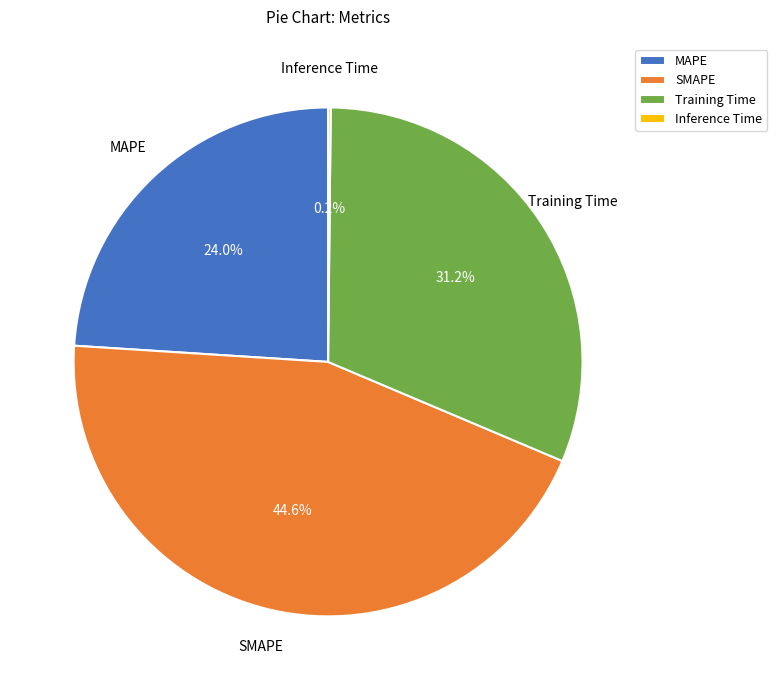

Is there any slice that represents more than half of the pie?

No